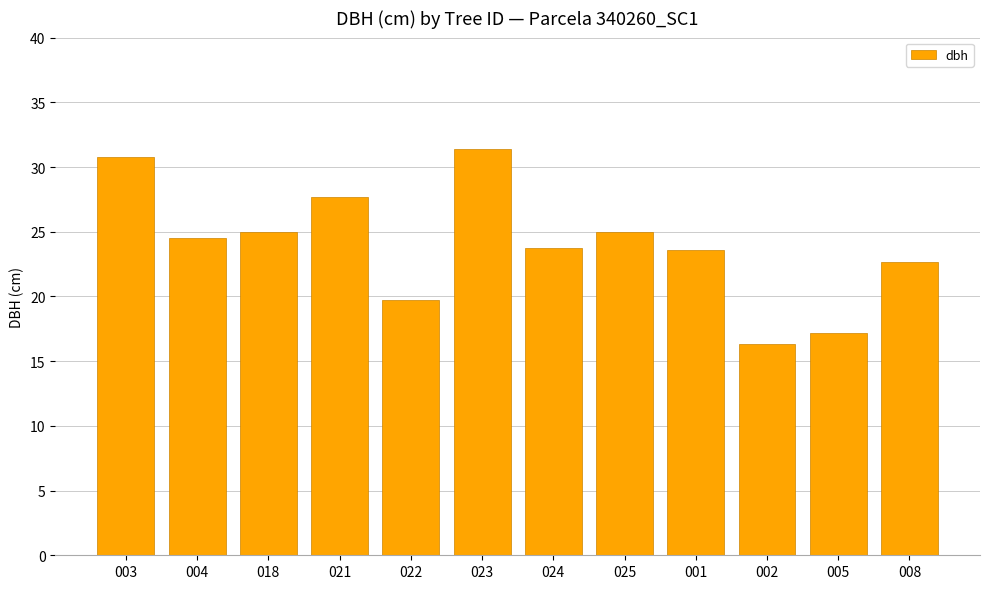

Count the number of data series in this chart.

1